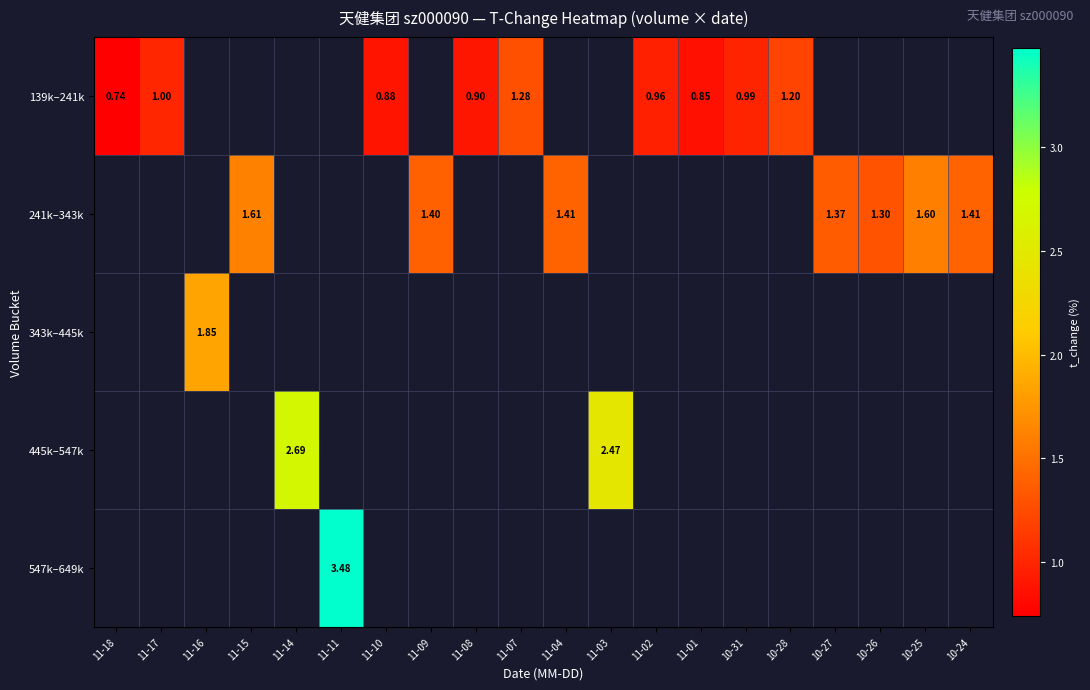

The 241k–343k series shows 1.6 at 10-25. True or false?

True